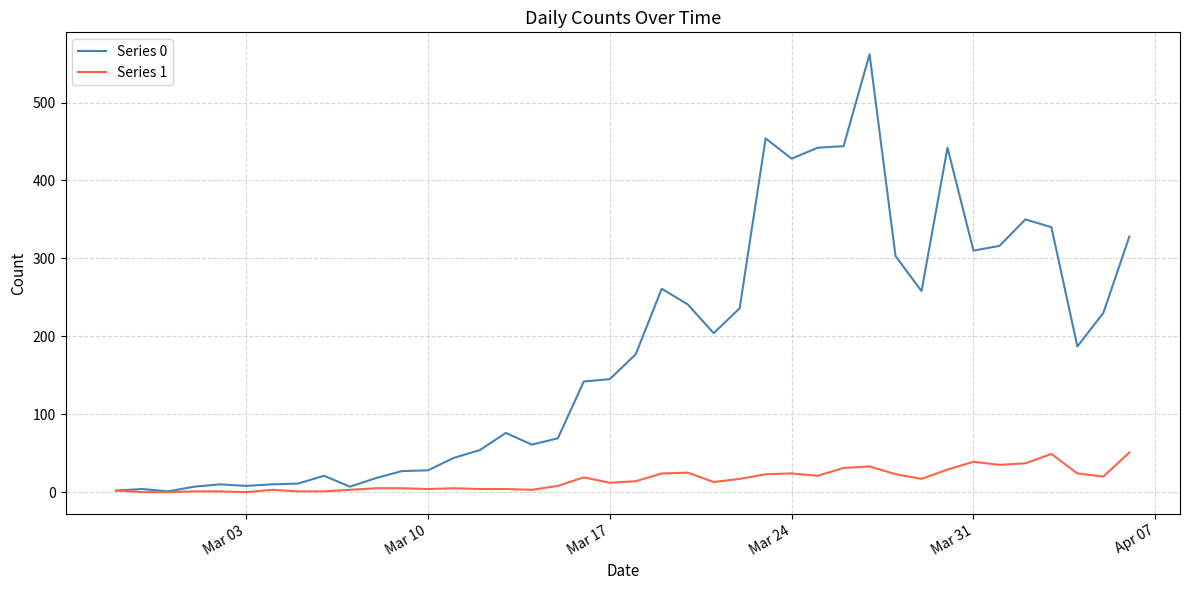

What is the difference between the maximum and minimum values in the Series 0 series?

561